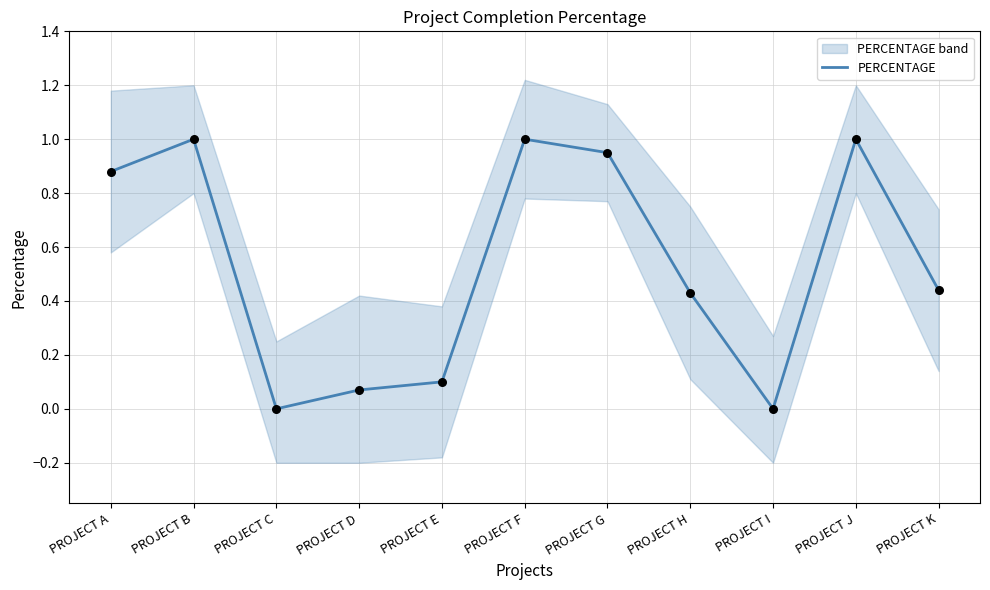

What is the change in value from PROJECT F to PROJECT H?

-0.6